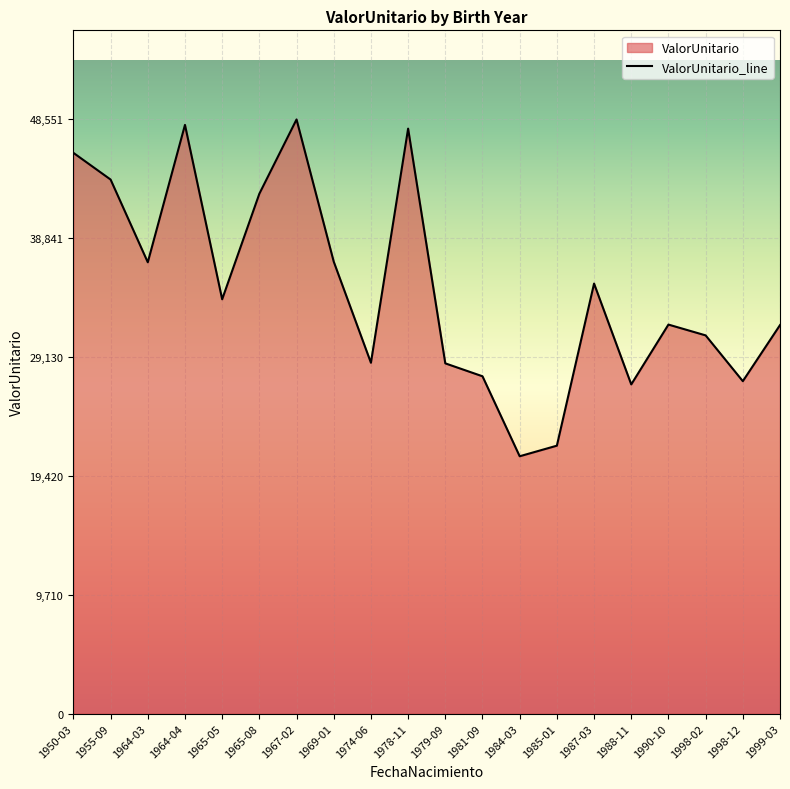

At which category does the chart reach its minimum across all series?

1984-03